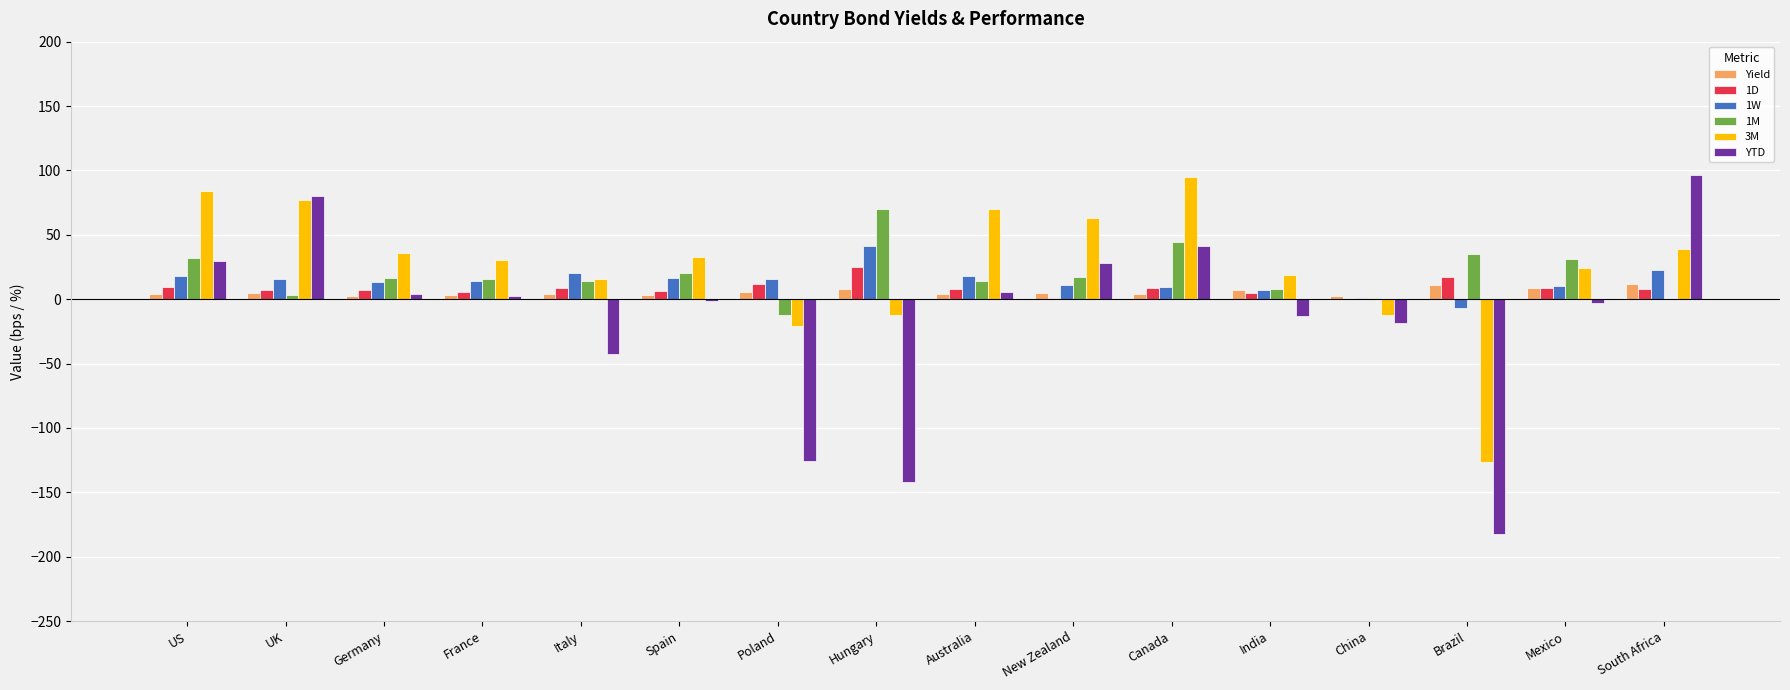

Does the chart contain stacked bars?

No